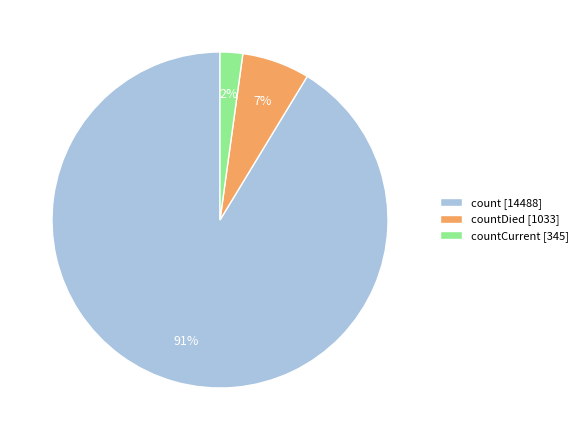

Which slice represents more than half of the pie?

count [14488]